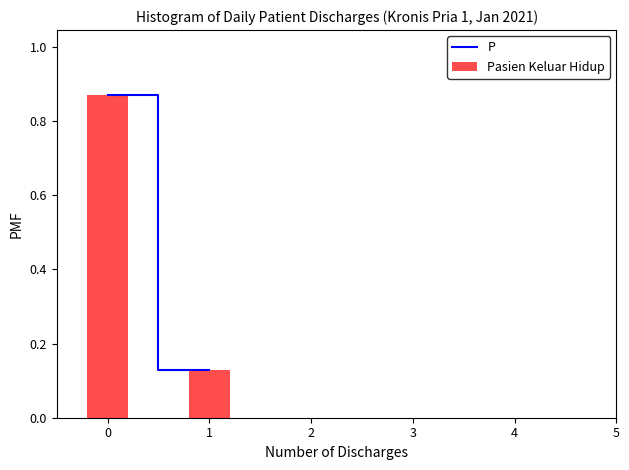

The chart shows a value of 0.2 at 1. True or false?

False